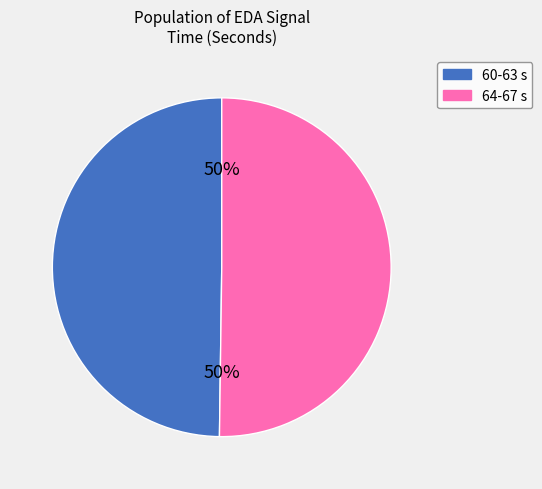

To the nearest percent, what is the average slice percentage?

50%